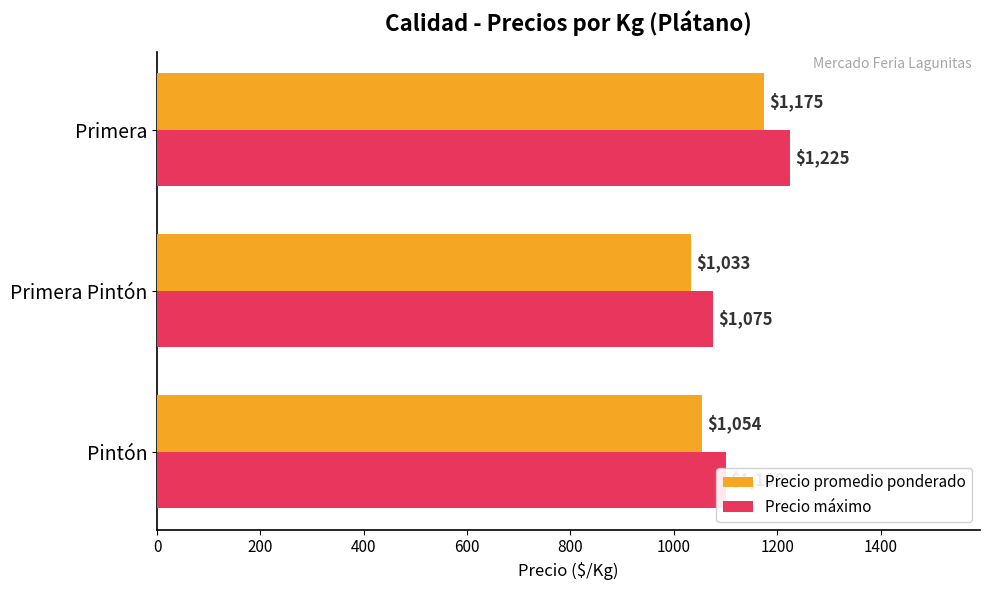

Where is Precio máximo nearest to the value 1150?

Pintón